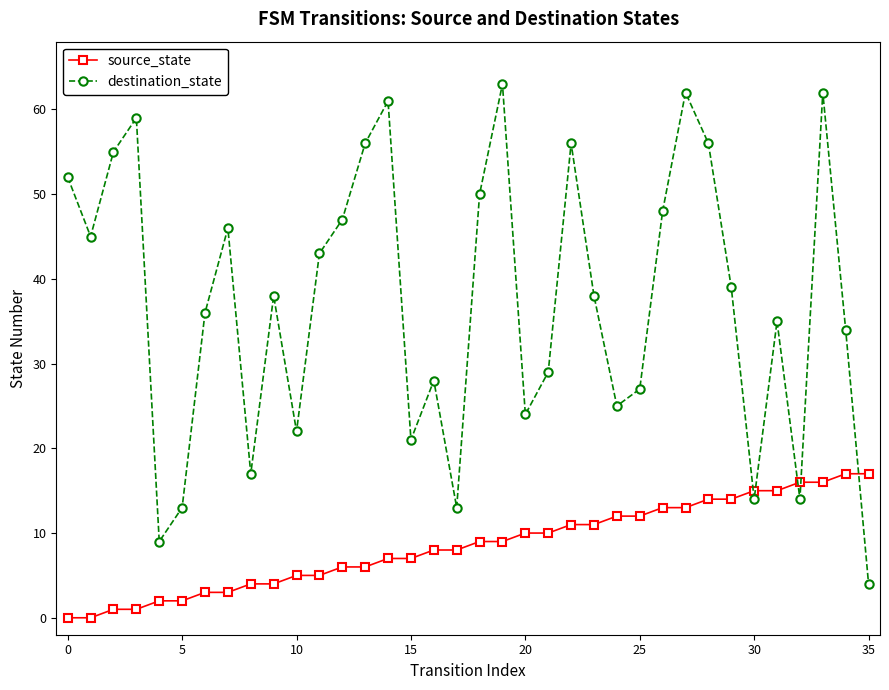

Rank the series by their average value, from lowest to highest.

source_state, destination_state